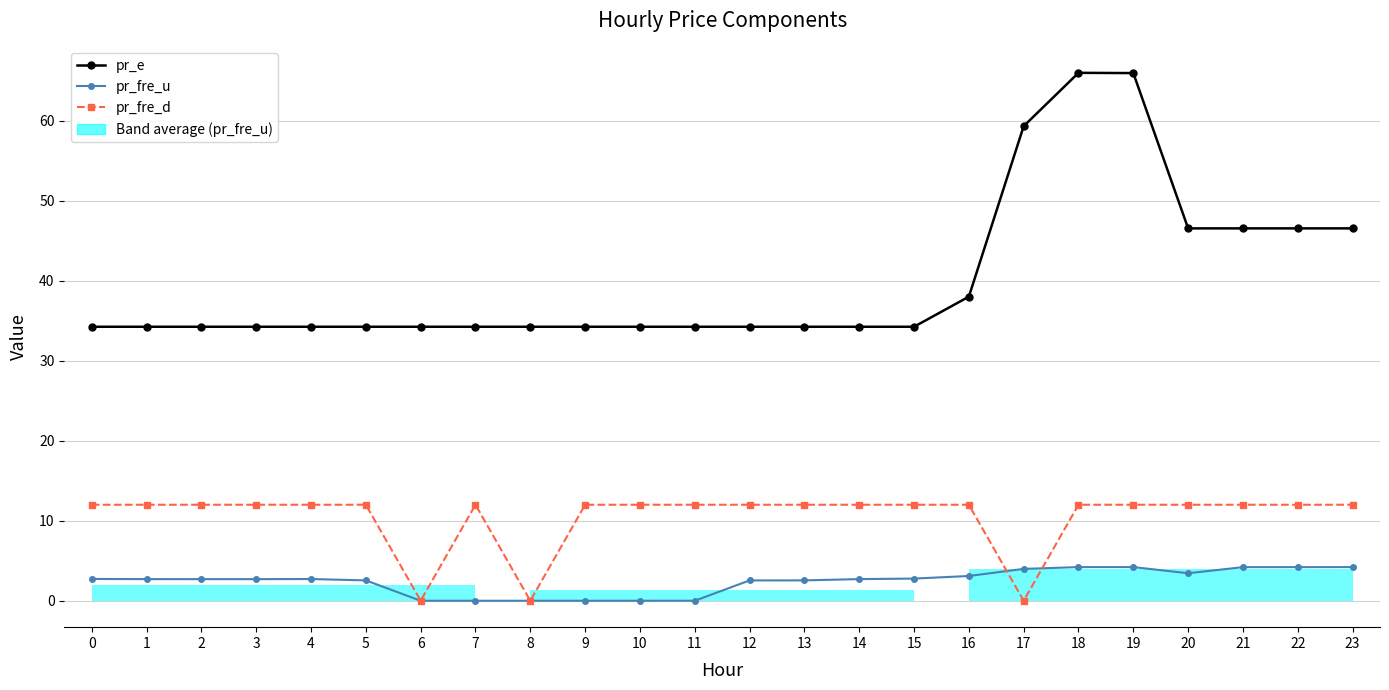

Which series changed the most between 15 and 17?

pr_e